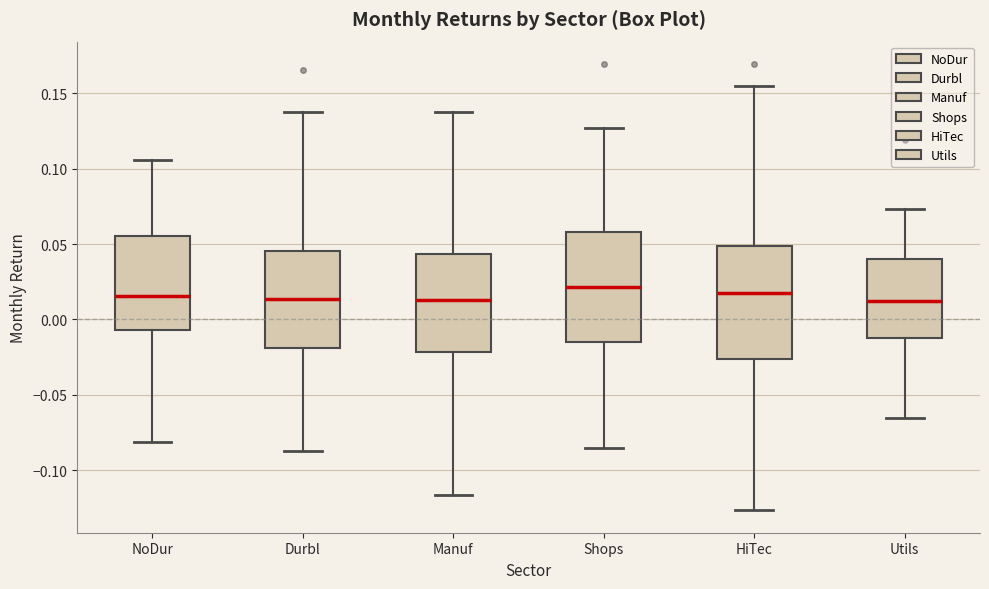

Reading left to right, read every box against the y-axis: the position of its median line, the range the box covers, and the ends of its whiskers. The values are not printed on the chart, so give them approximately, as read against the axis.

NoDur: median 0.015, box -0.005 to 0.055, whiskers -0.080 to 0.105
Durbl: median 0.015, box -0.020 to 0.045, whiskers -0.085 to 0.140
Manuf: median 0.015, box -0.020 to 0.045, whiskers -0.115 to 0.140
Shops: median 0.020, box -0.015 to 0.060, whiskers -0.085 to 0.125
HiTec: median 0.020, box -0.025 to 0.050, whiskers -0.125 to 0.155
Utils: median 0.010, box -0.010 to 0.040, whiskers -0.065 to 0.075